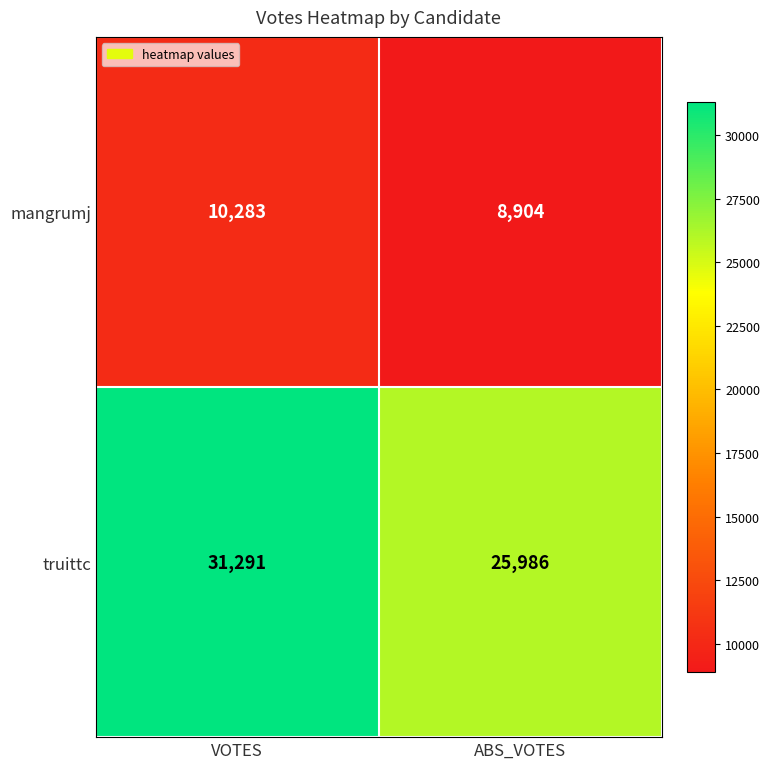

At which category is the sum across all series the highest?

VOTES